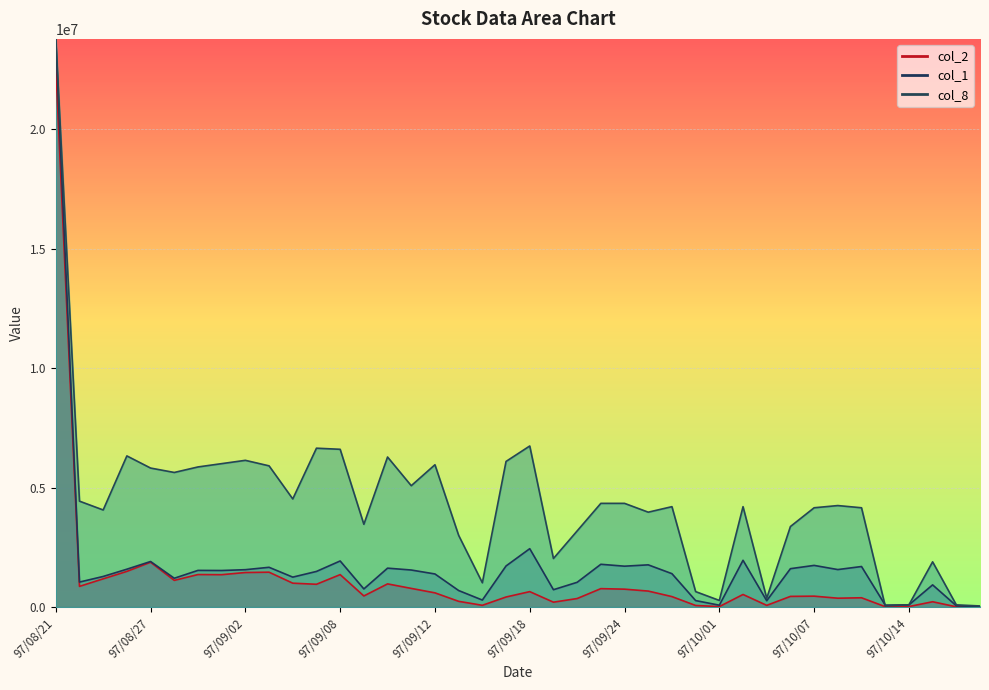

Count the number of data series in this chart.

3